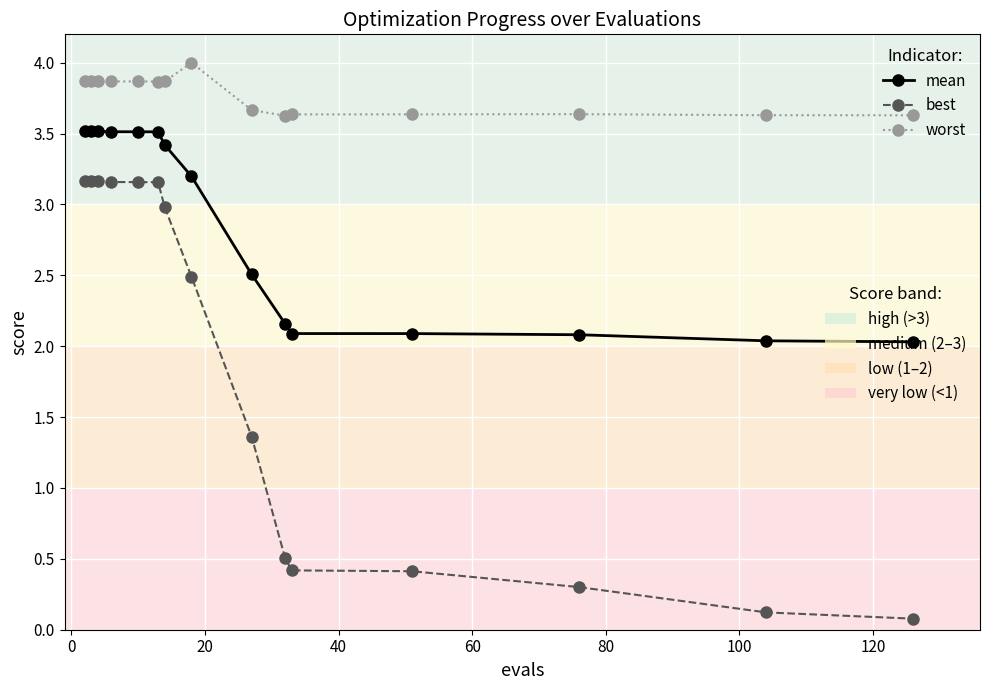

What is the greatest value displayed?

4.0